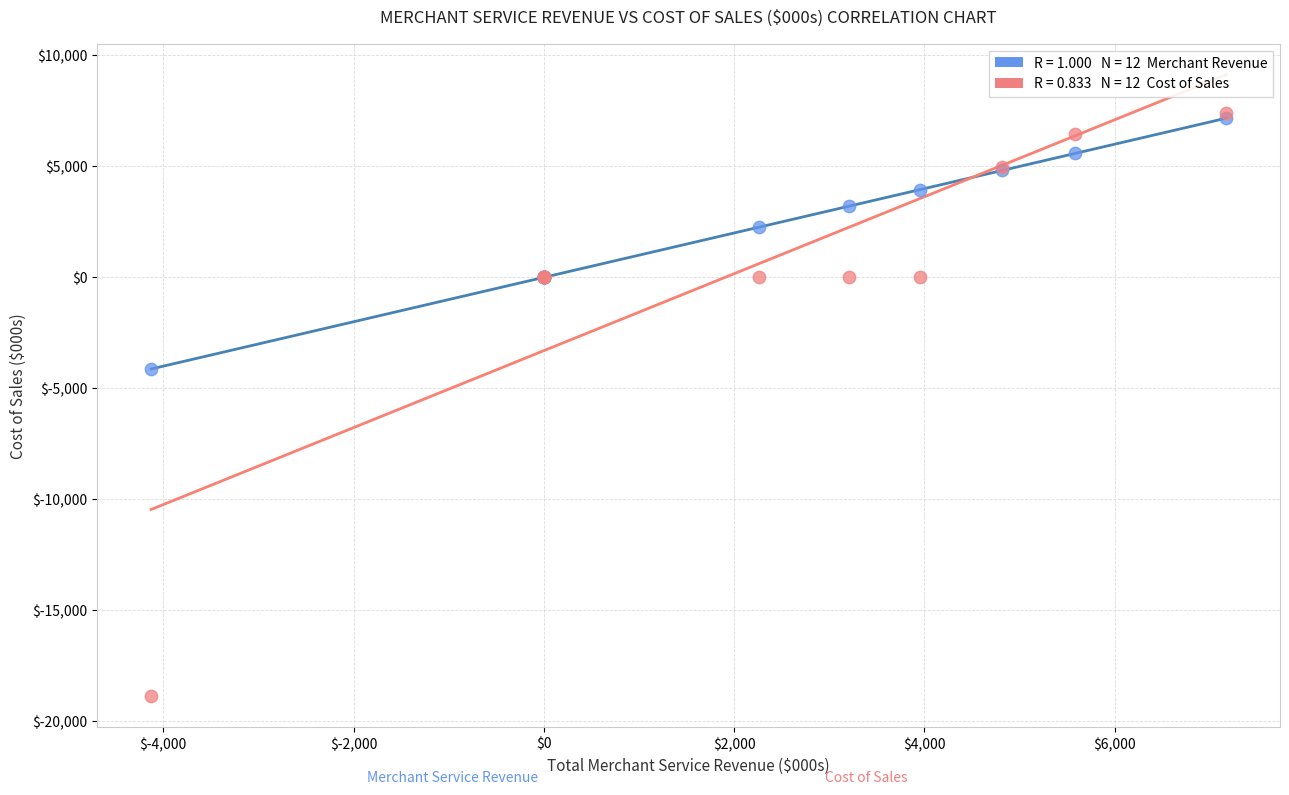

Across all series, what Y value is closest to -5730?

-4127